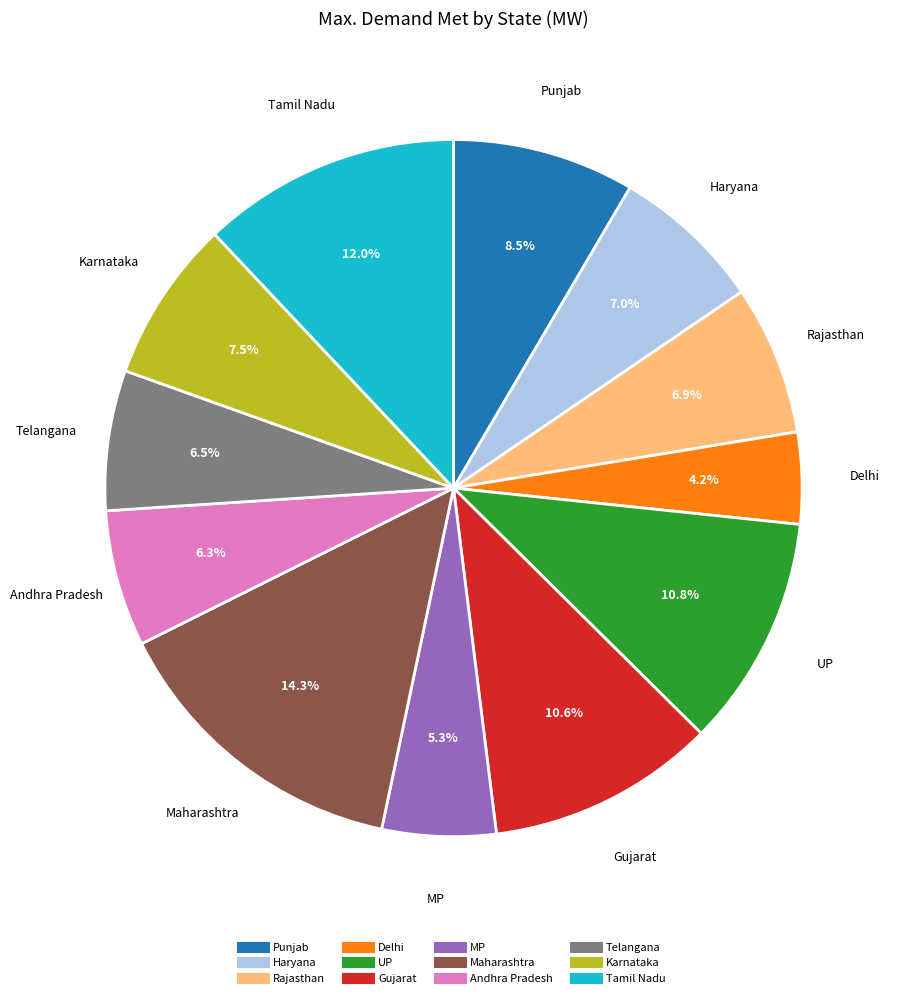

Is there any slice that represents more than half of the pie?

No